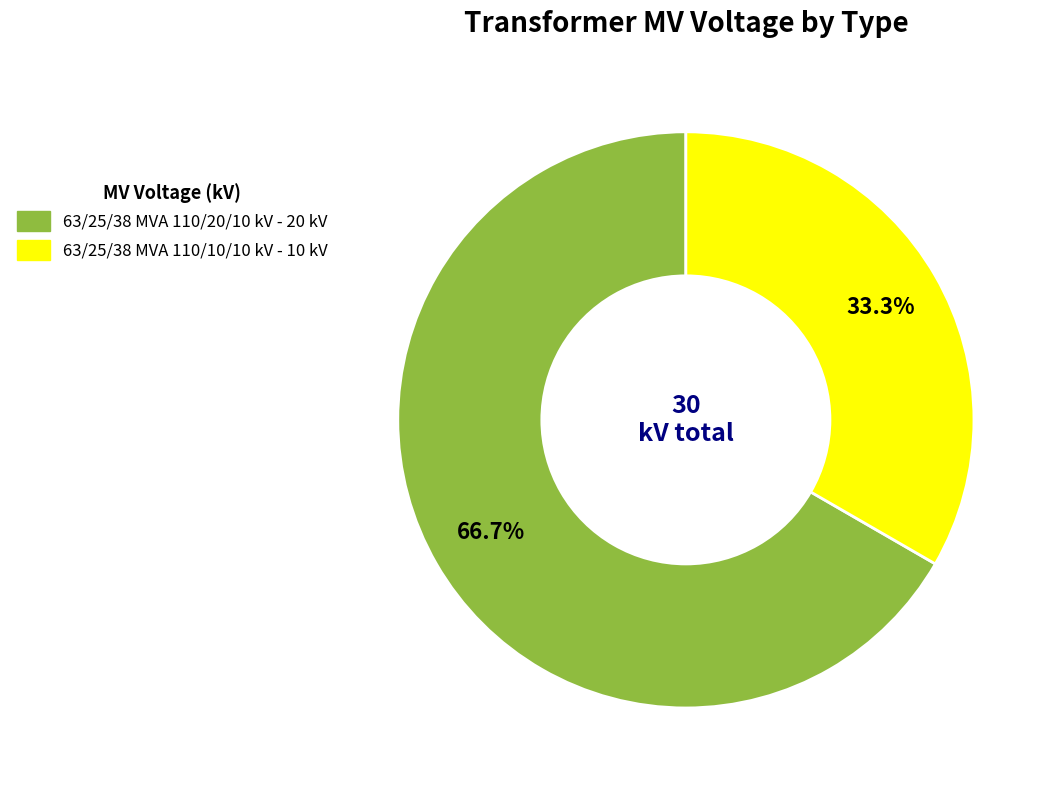

True or false: 63/25/38 MVA 110/20/10 kV accounts for 67% of the total.

True